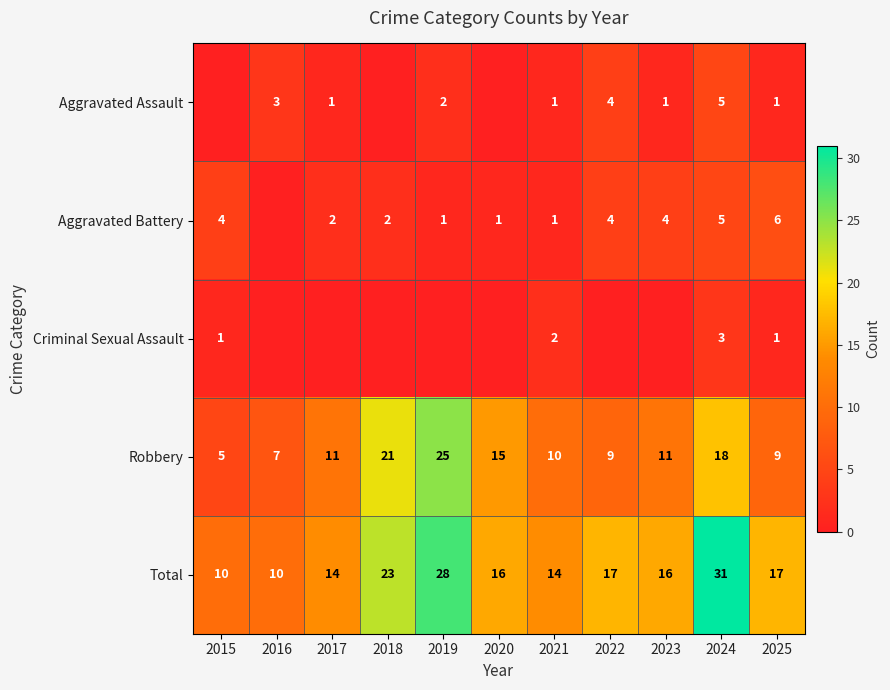

What is the sum of all Robbery values?

141